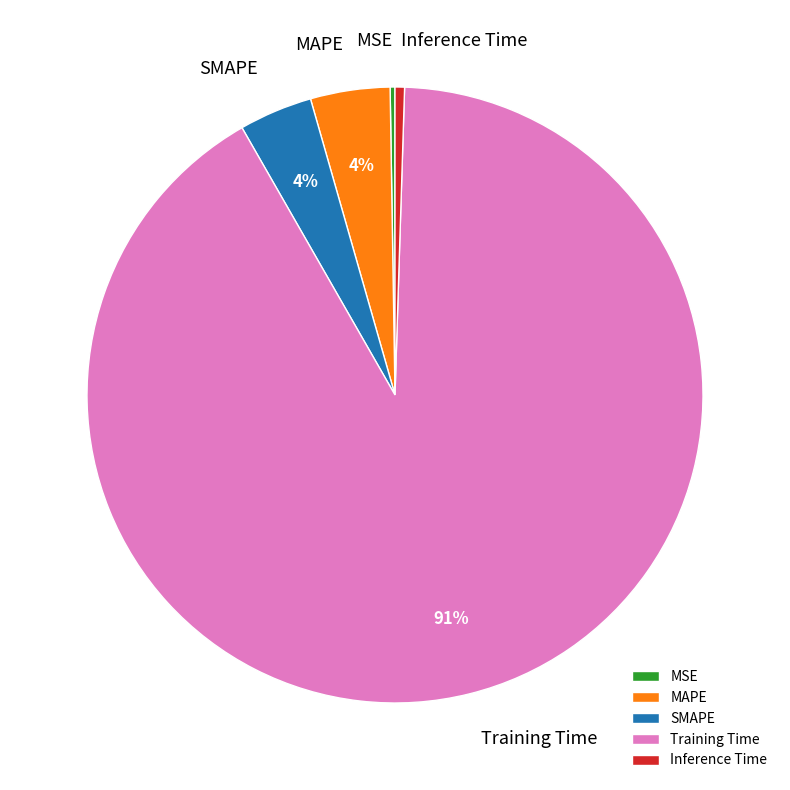

Combined, do Training Time and Inference Time account for over 50%?

Yes